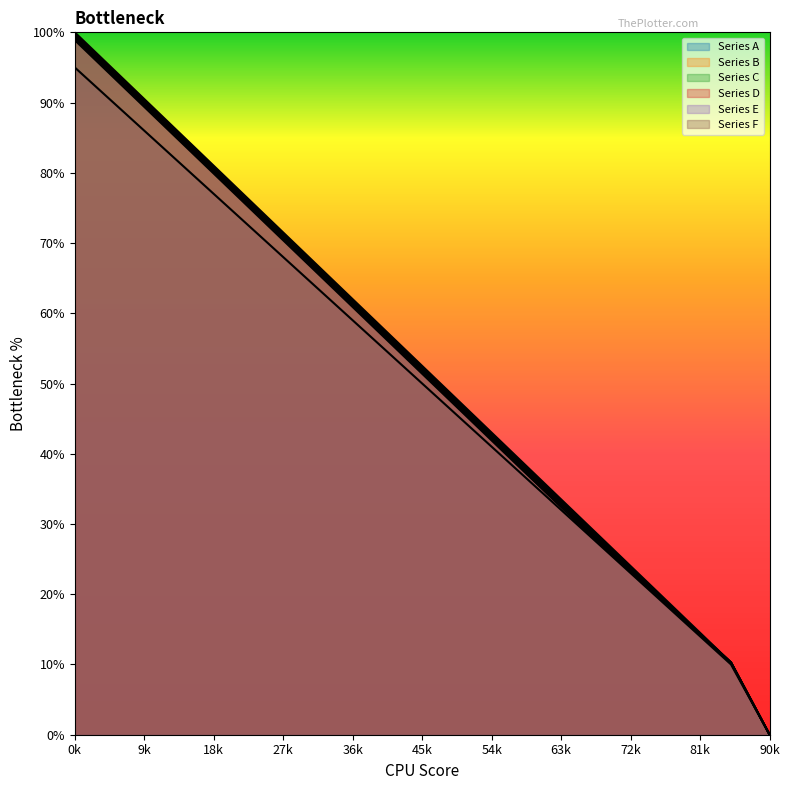

True or false: Series D and Series B intersect in this chart.

False